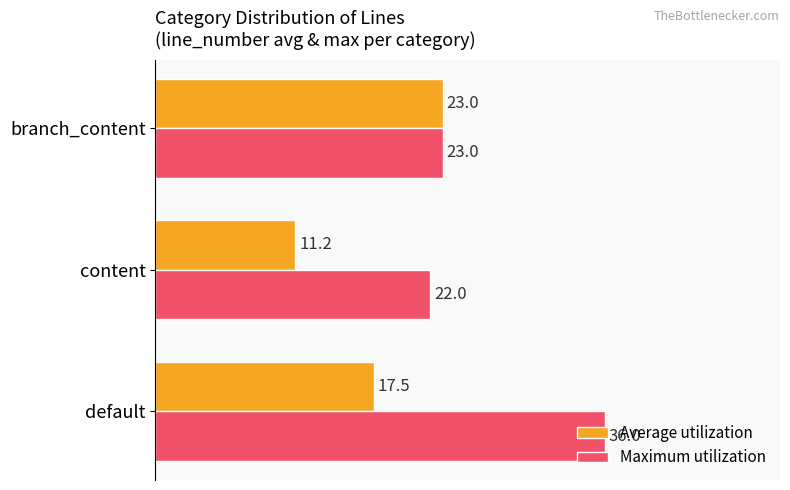

What value does the Average utilization series have at branch_content?

23.0